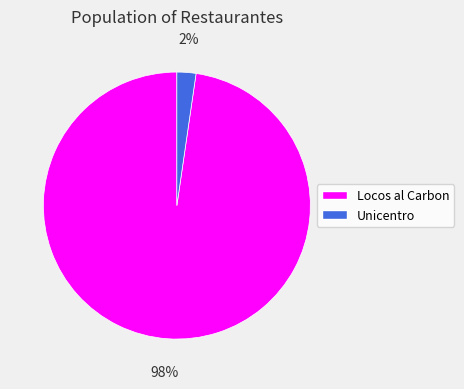

To the nearest percent, what portion does Locos al Carbon represent?

98%